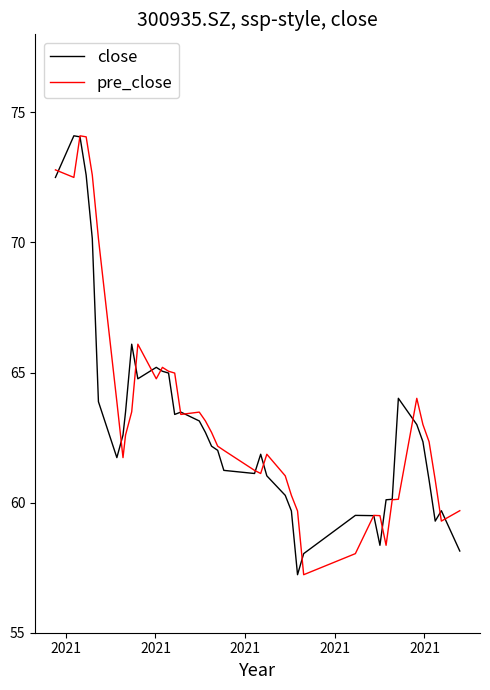

Is this an area chart (filled region under the line)?

No